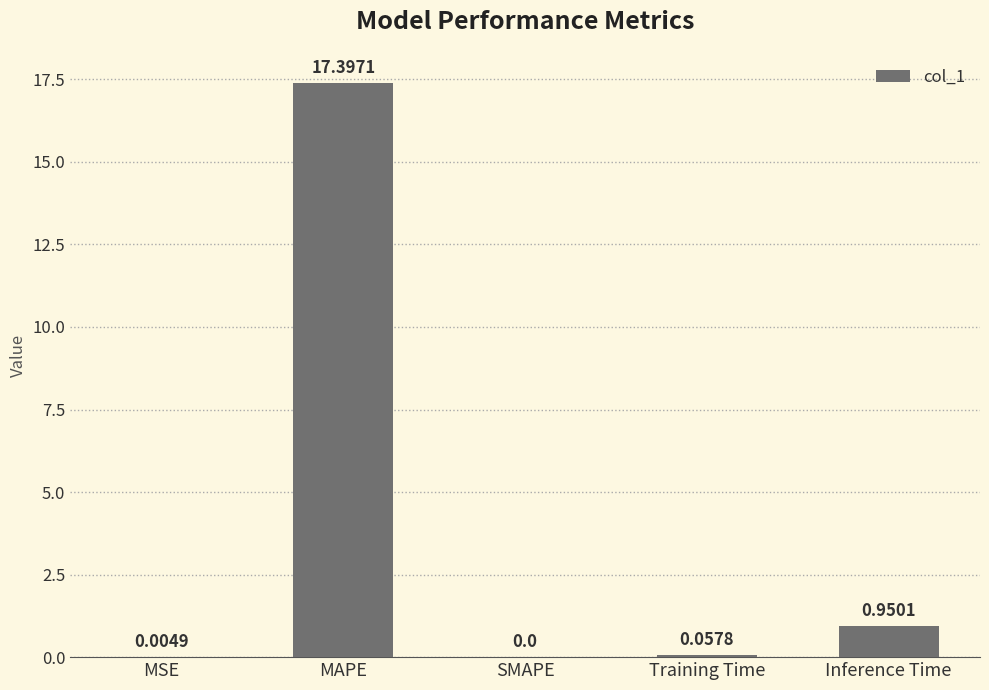

What is the sum of all values?

18.4